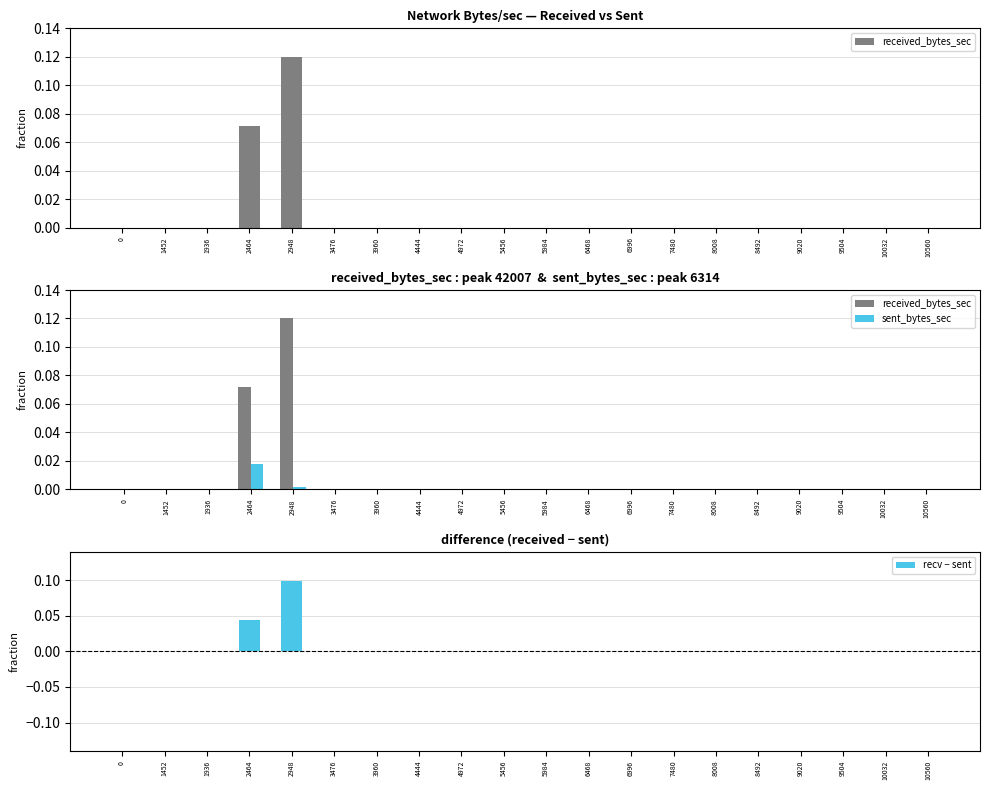

Reading left to right, what are all the values shown in this chart?

received_bytes_sec: 0=0.0	1452=0.0	1936=0.0	2464=0.1	2948=0.1	3476=0.0	3960=0.0	4444=0.0	4972=0.0	5456=0.0	5984=0.0	6468=0.0	6996=0.0	7480=0.0	8008=0.0	8492=0.0	9020=0.0	9504=0.0	10032=0.0	10560=0.0
sent_bytes_sec: 0=0.0	1452=0.0	1936=0.0	2464=0.0	2948=0.0	3476=0.0	3960=0.0	4444=0.0	4972=0.0	5456=0.0	5984=0.0	6468=0.0	6996=0.0	7480=0.0	8008=0.0	8492=0.0	9020=0.0	9504=0.0	10032=0.0	10560=0.0
recv − sent: 0=0.0	1452=0.0	1936=0.0	2464=0.0	2948=0.1	3476=0.0	3960=0.0	4444=0.0	4972=0.0	5456=0.0	5984=0.0	6468=0.0	6996=0.0	7480=0.0	8008=0.0	8492=0.0	9020=0.0	9504=0.0	10032=0.0	10560=0.0